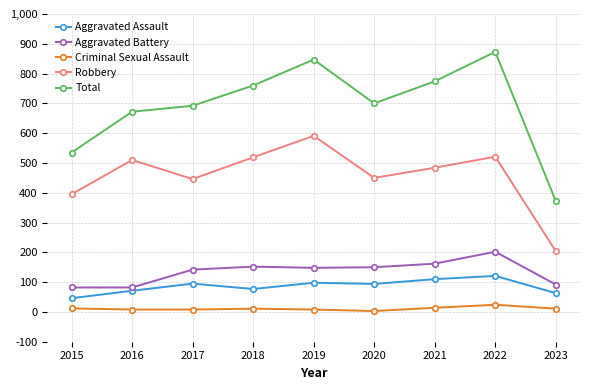

What is the minimum value for Aggravated Assault?

46